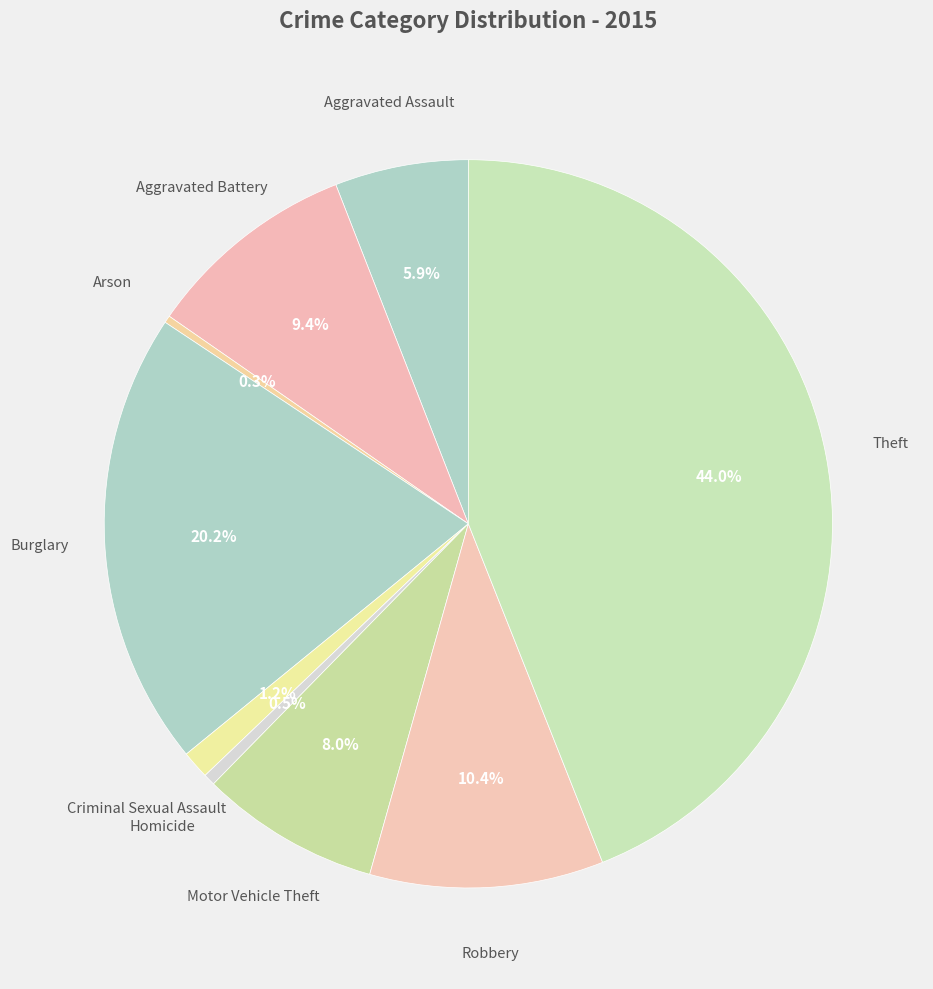

What is the ratio of the value at Aggravated Assault to the value at Aggravated Battery?

0.6